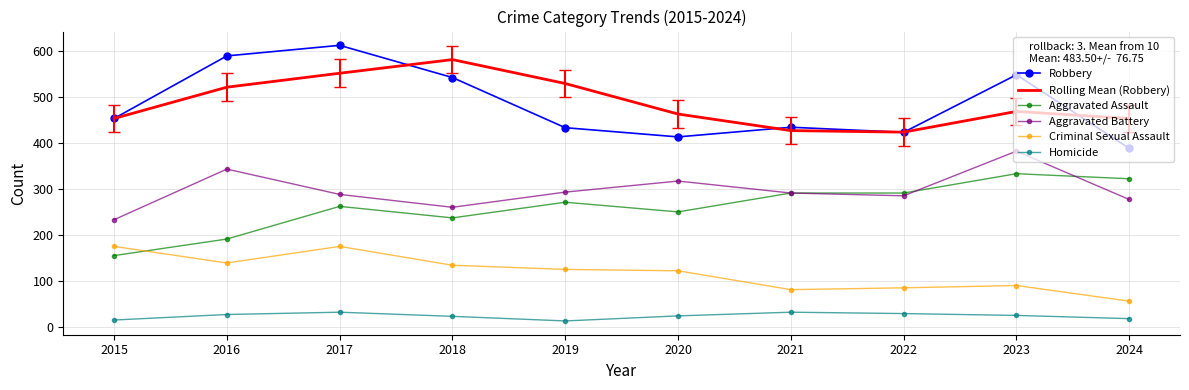

Rank the series by their maximum value, from lowest to highest.

Homicide, Criminal Sexual Assault, Aggravated Assault, Aggravated Battery, Rolling Mean (Robbery), Robbery